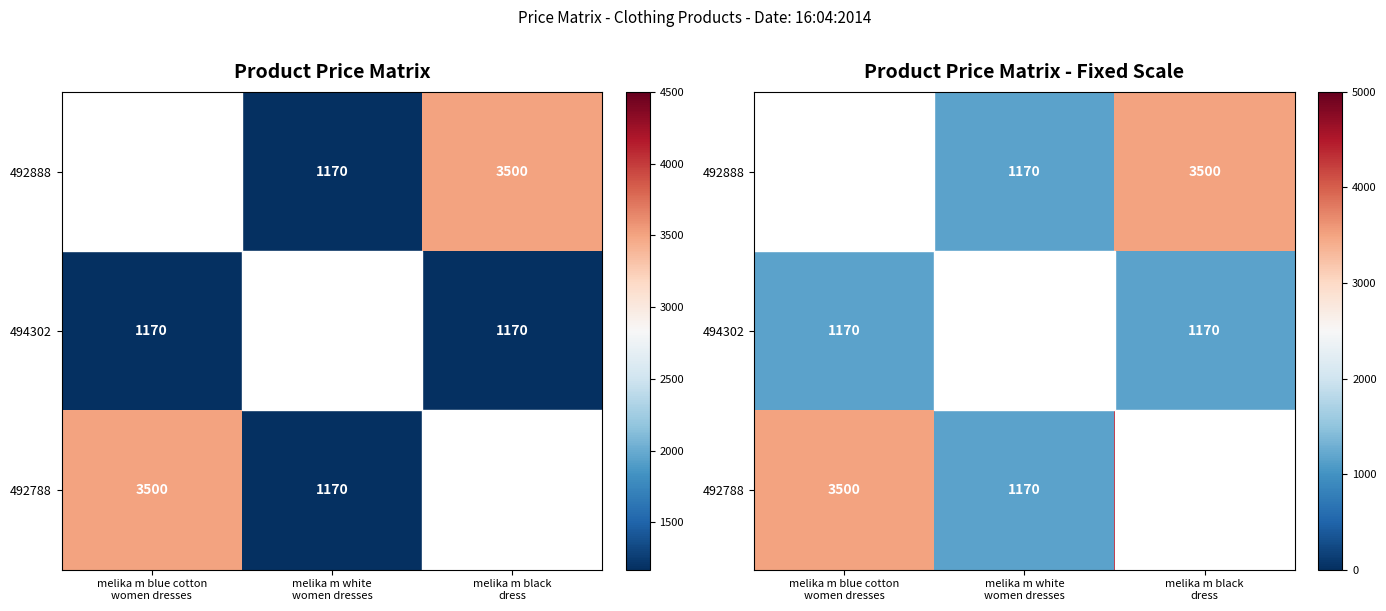

Is the value of 492788 at melika m white women dresses greater than the value of 494302 at melika m black dress?

No